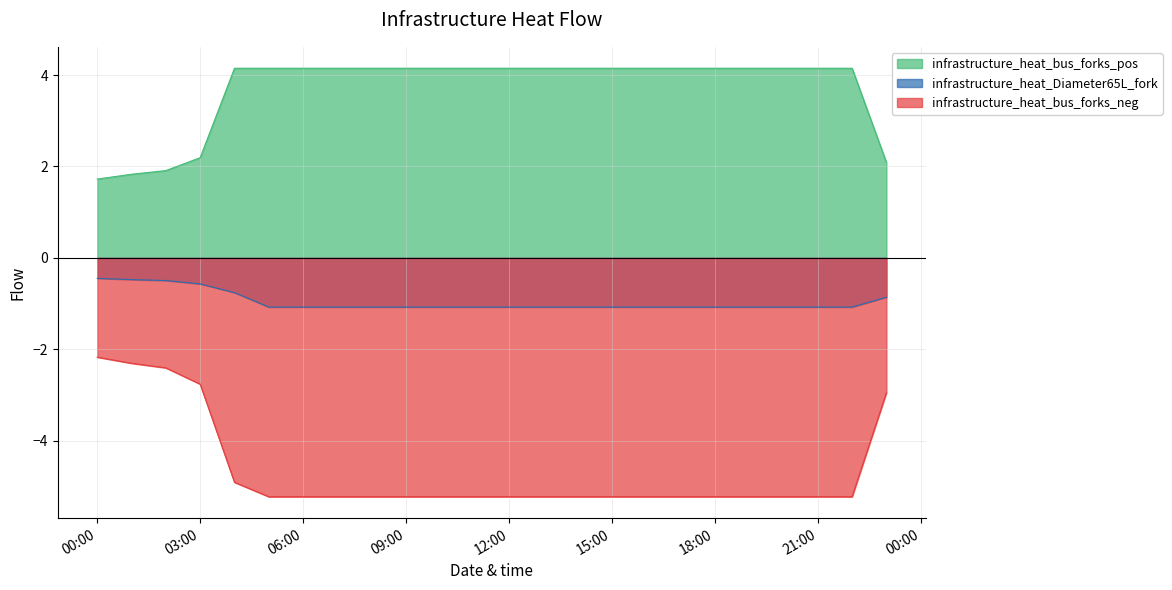

Does the chart display data point markers on the line(s)?

No